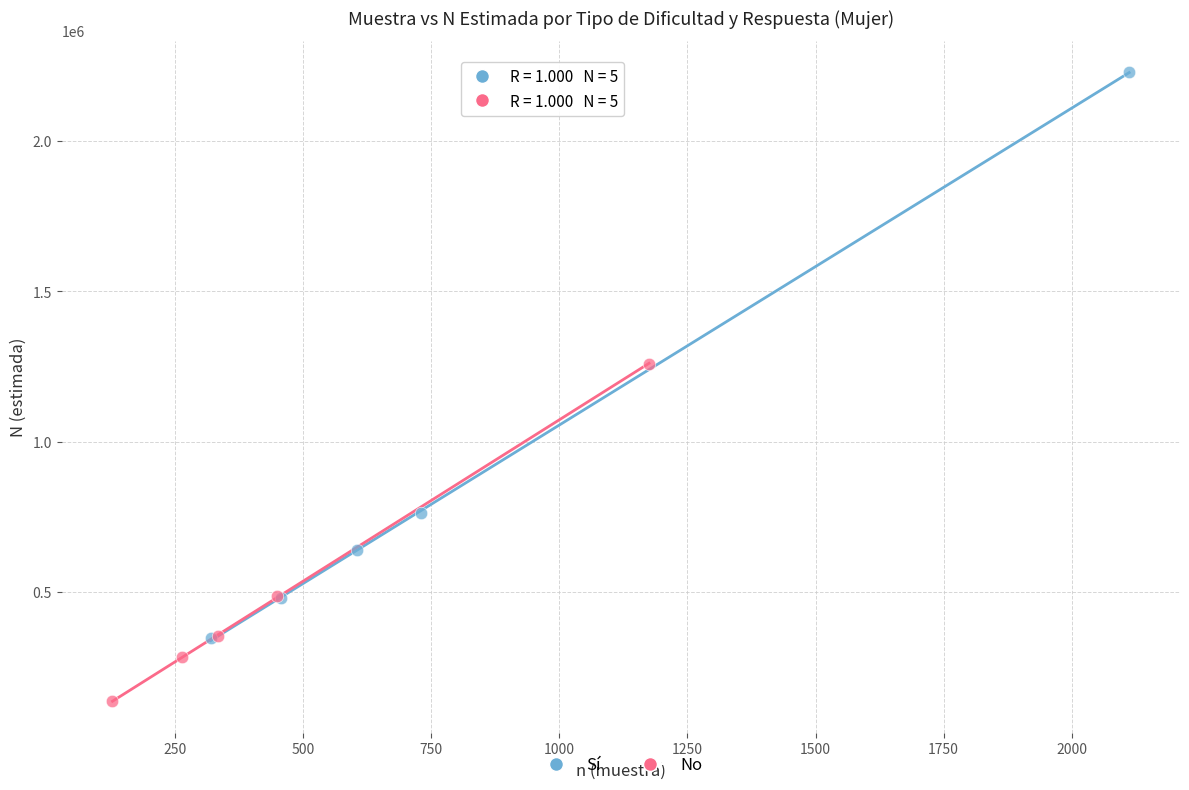

Which series has the widest spread of Y values?

Sí